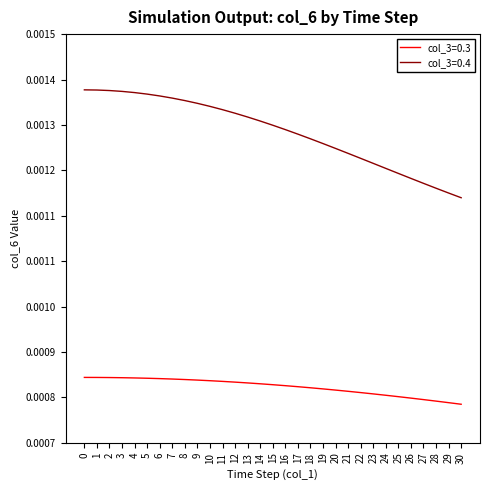

Which series has the largest total across all categories?

col_3=0.4